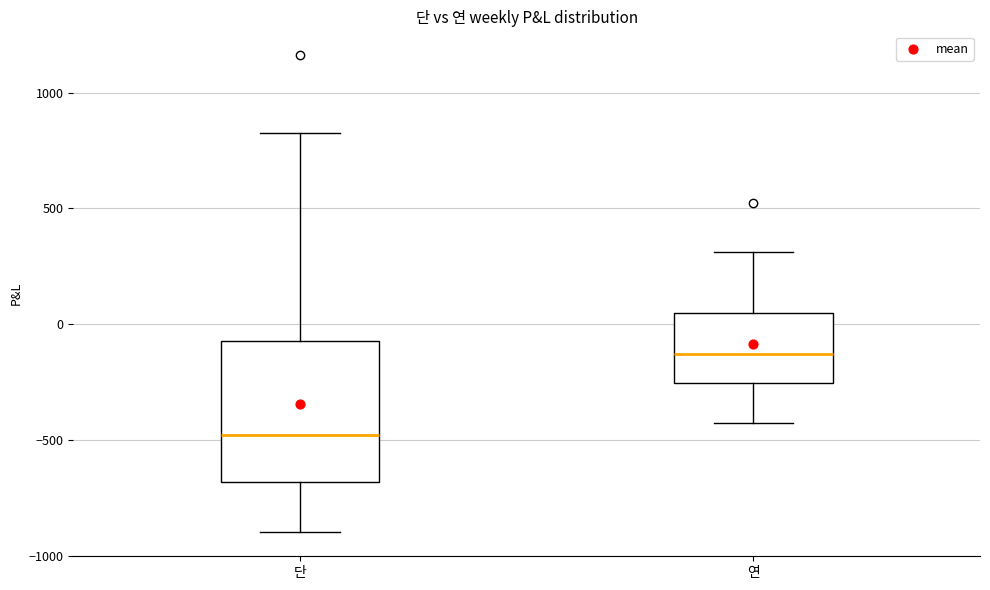

Which box has the lowest median line?

단